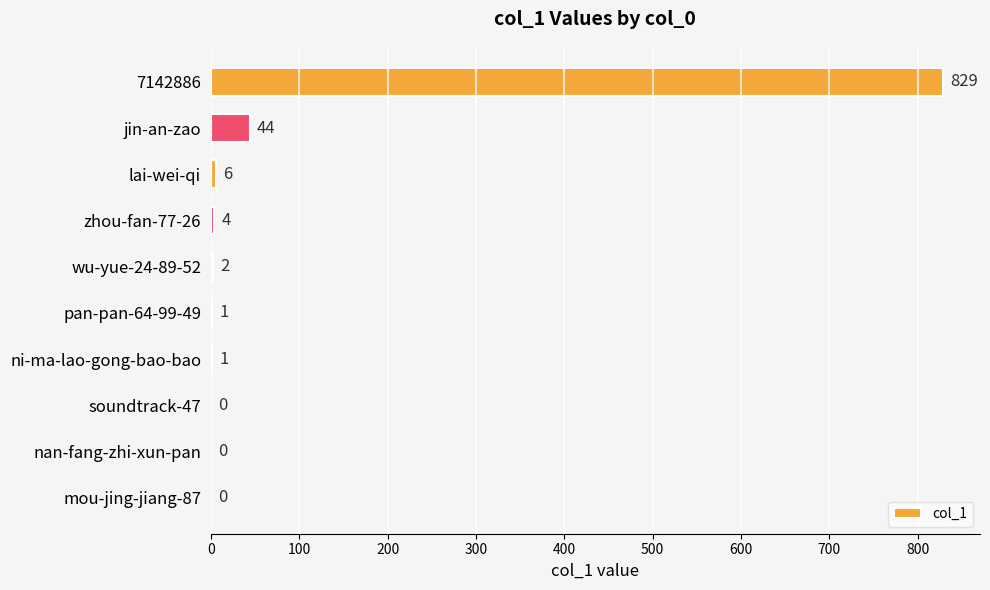

What is the sum of all values?

887